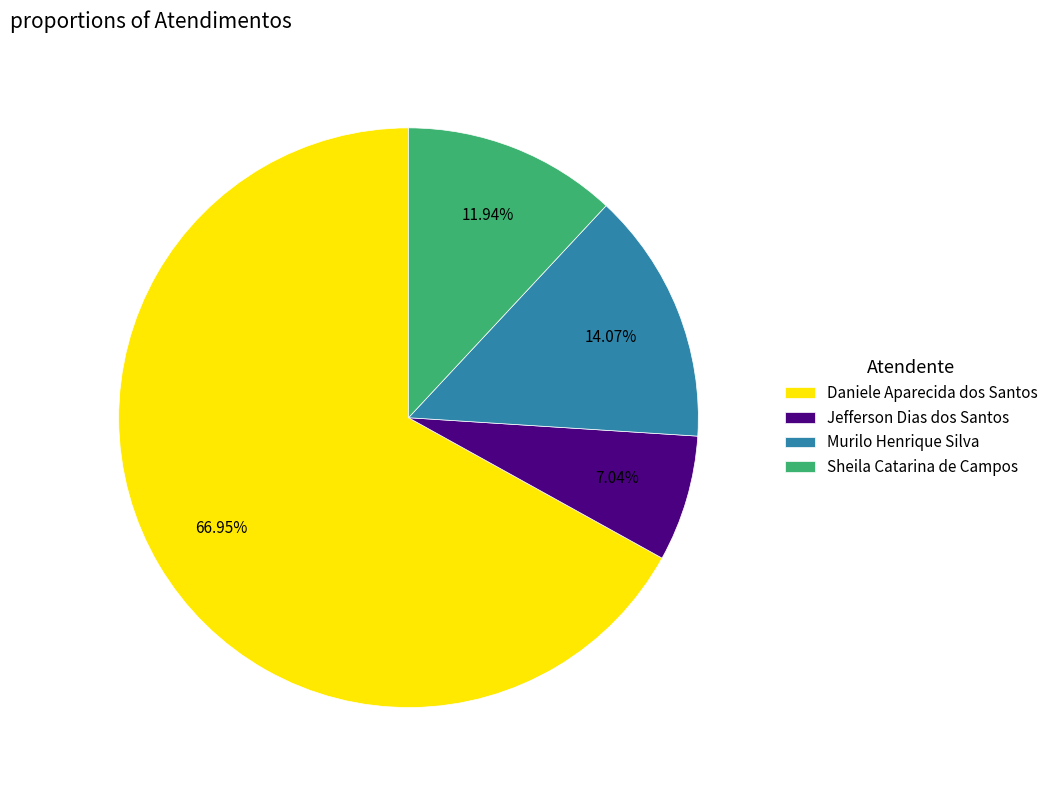

Does Daniele Aparecida dos Santos represent more than half of the total?

Yes